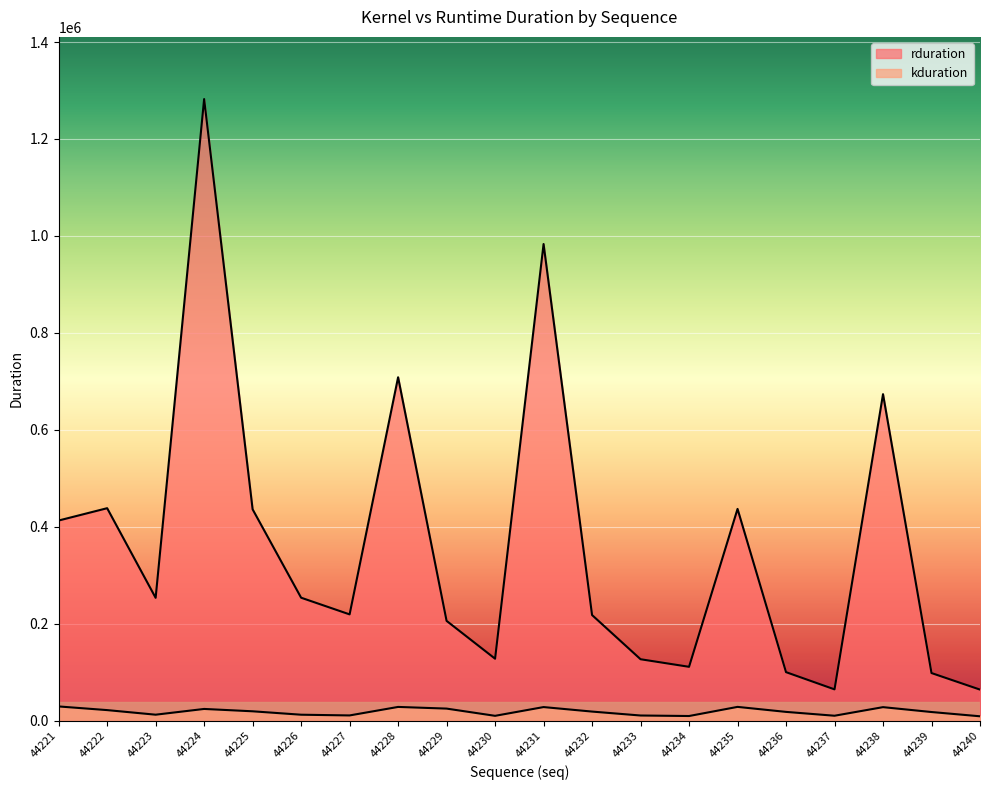

How many values in the kduration series exceed 19022?

9